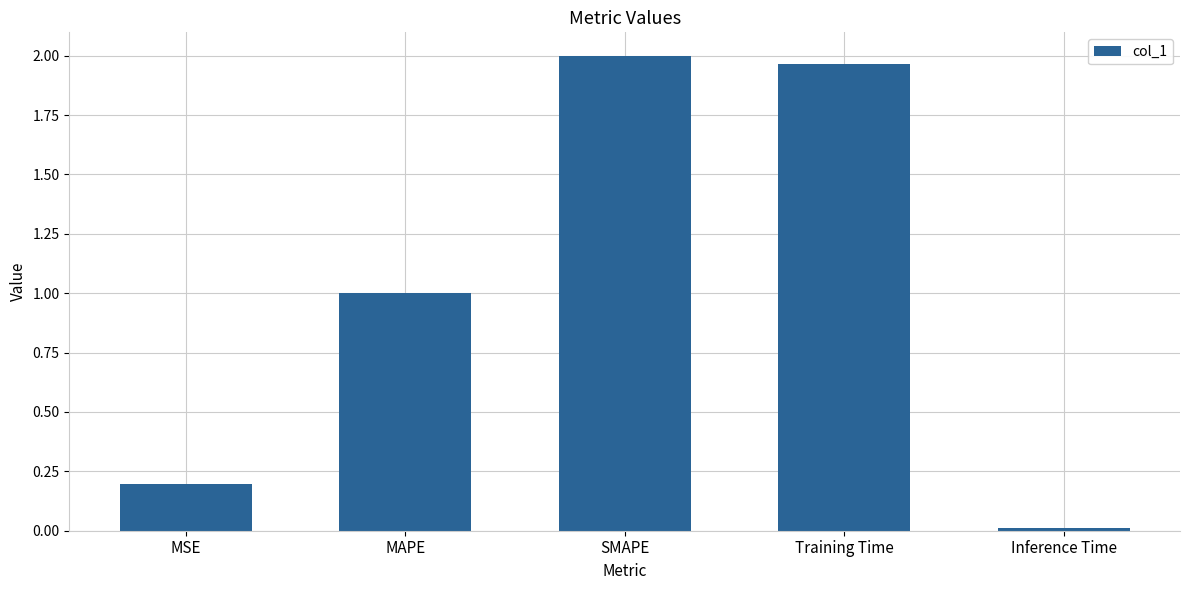

What is the label of the 4th bar from the left?

Training Time